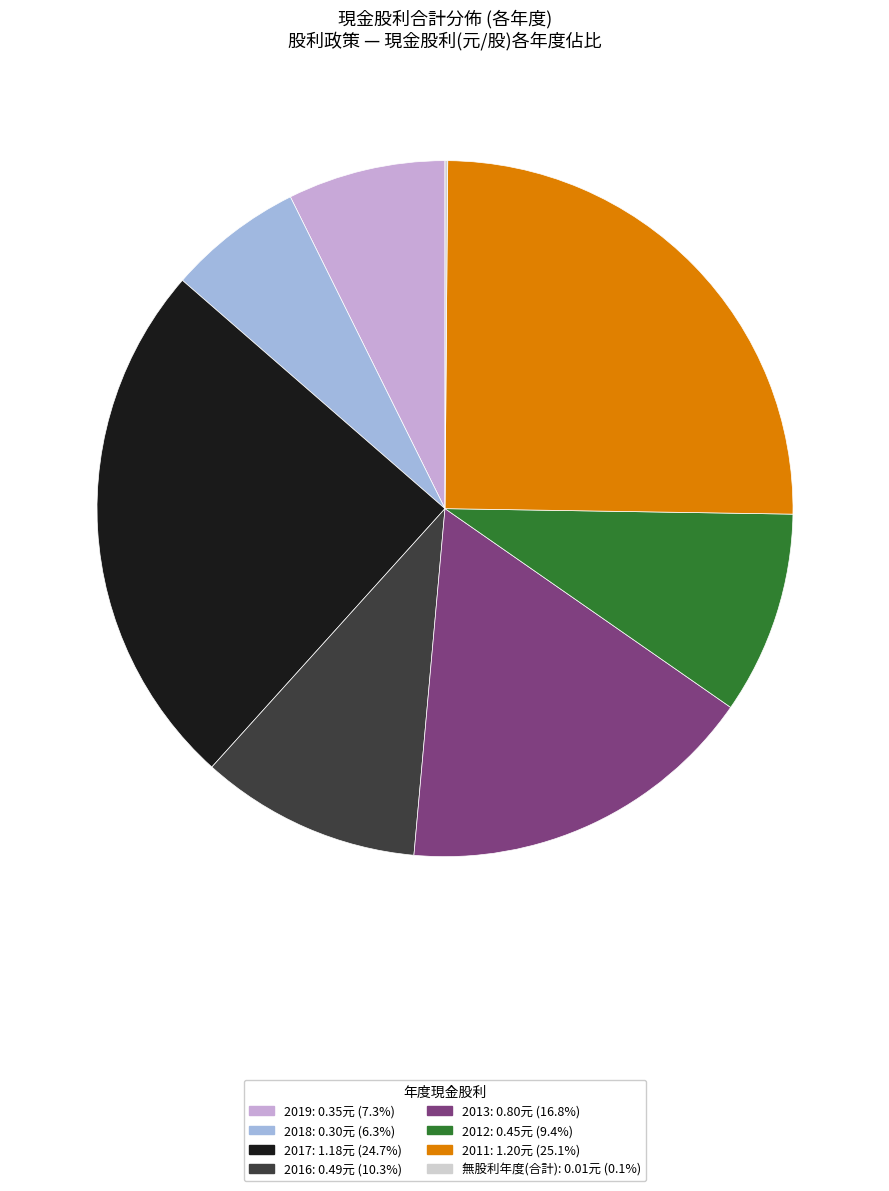

Is there a majority slice in this chart?

No